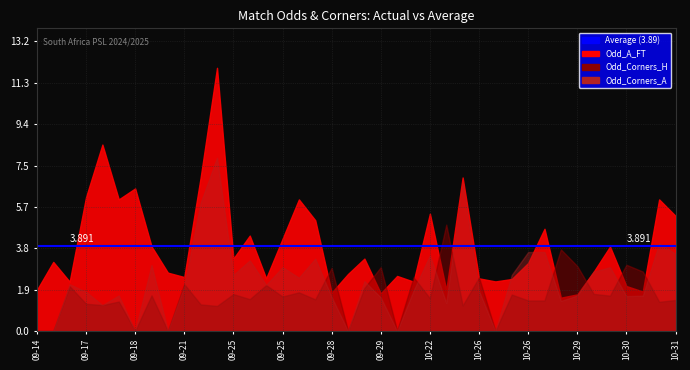

Which has a higher value, 2024-09-29 or 2024-09-25?

2024-09-29